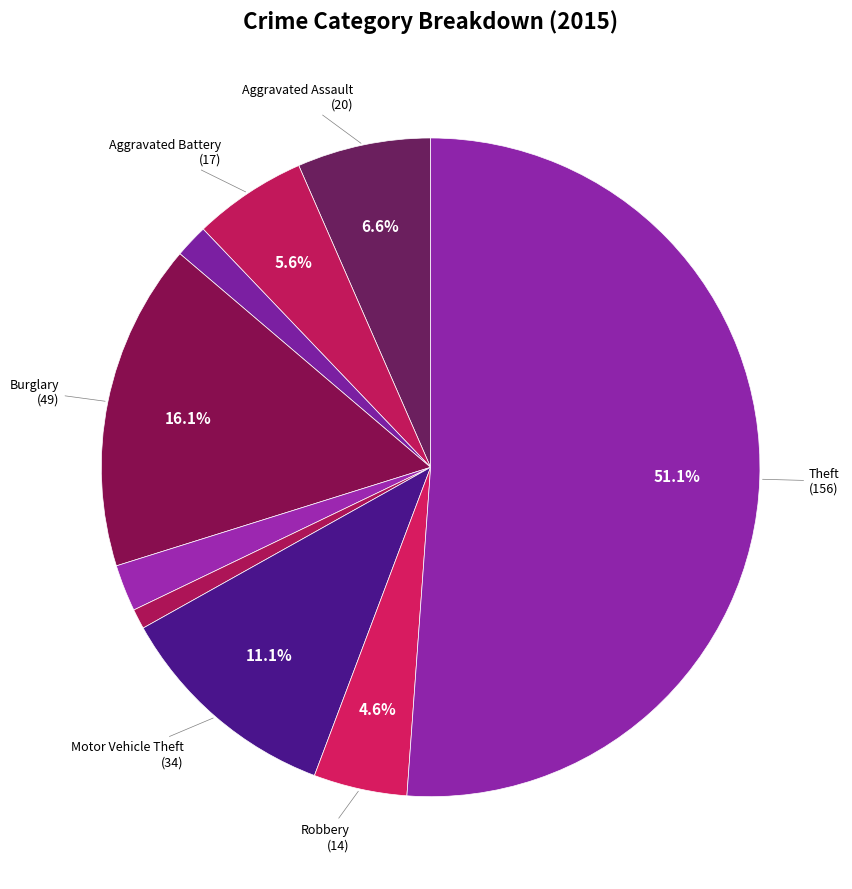

What is the majority slice?

Theft